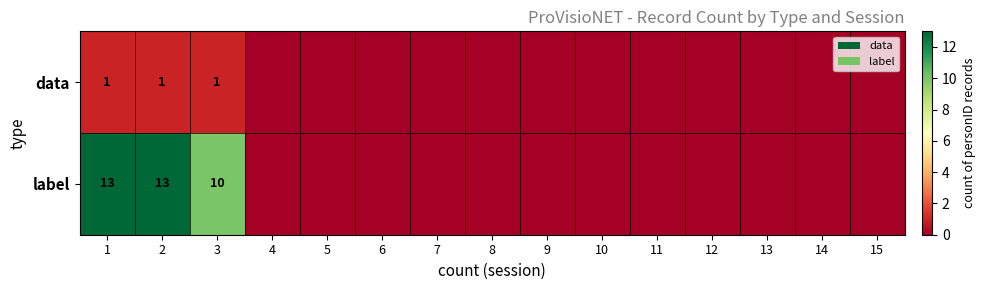

What is the total value across all series at 1?

14